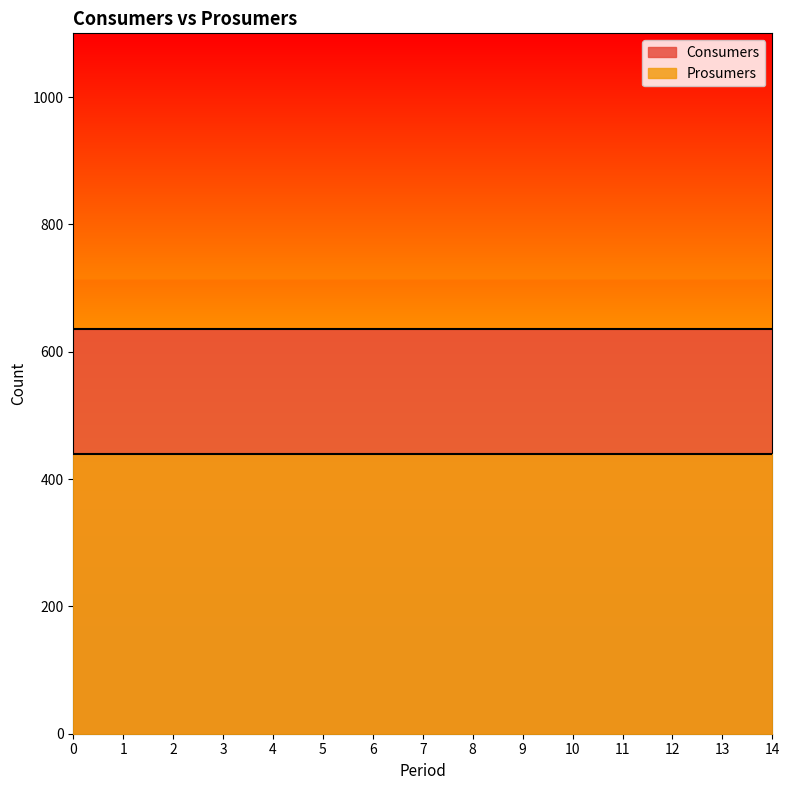

Which series has the widest spread of values?

Consumers